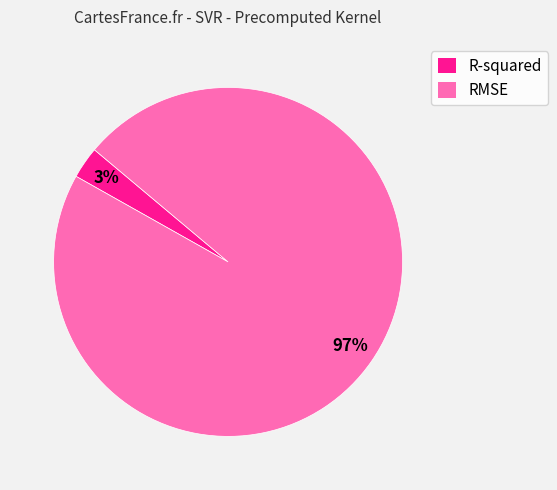

Which category has the smallest portion of the pie?

R-squared